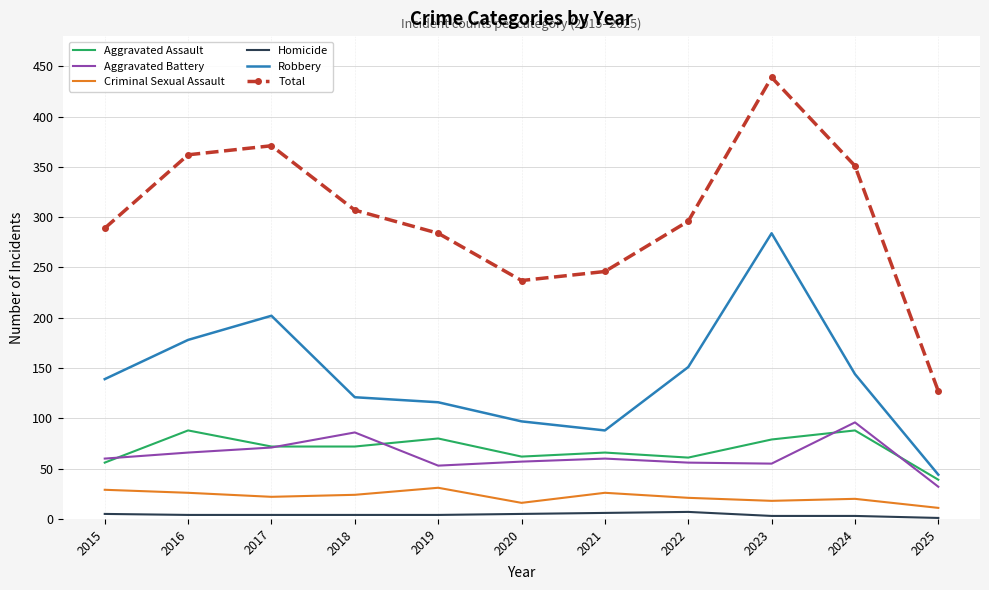

What is the sum of the Total values at 2023 and 2020?

676